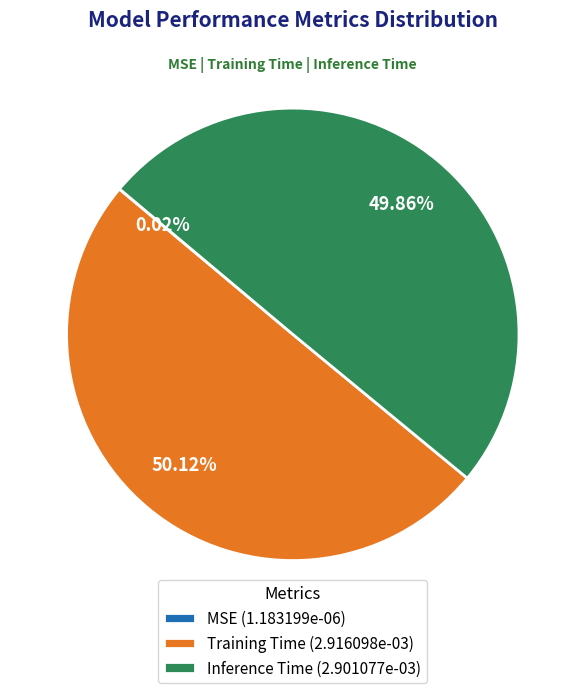

Combined, do Inference Time (2.901077e-03) and Training Time (2.916098e-03) account for over 50%?

Yes